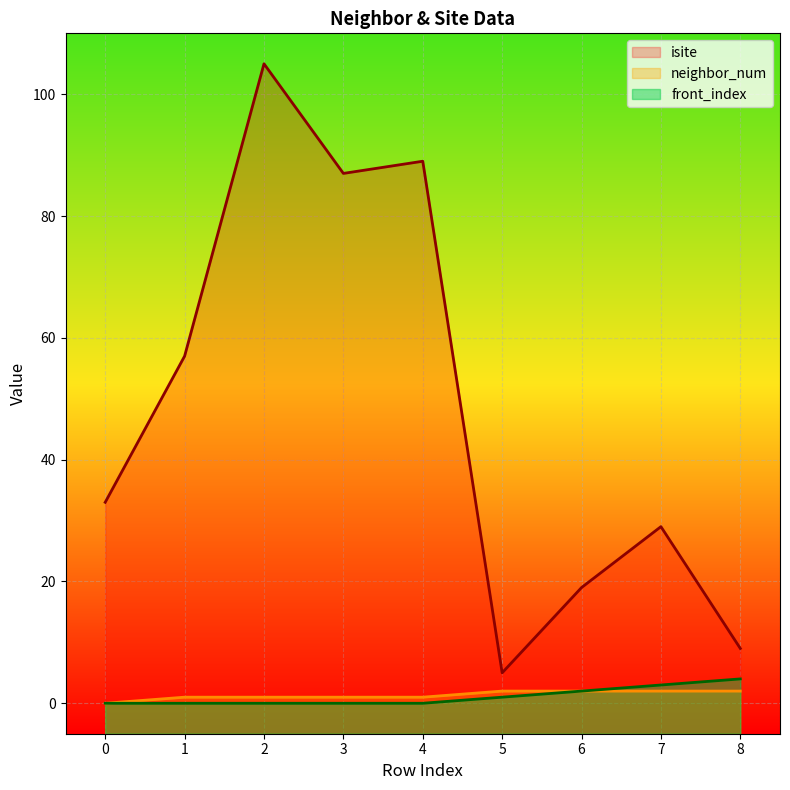

True or false: isite and front_index intersect in this chart.

False